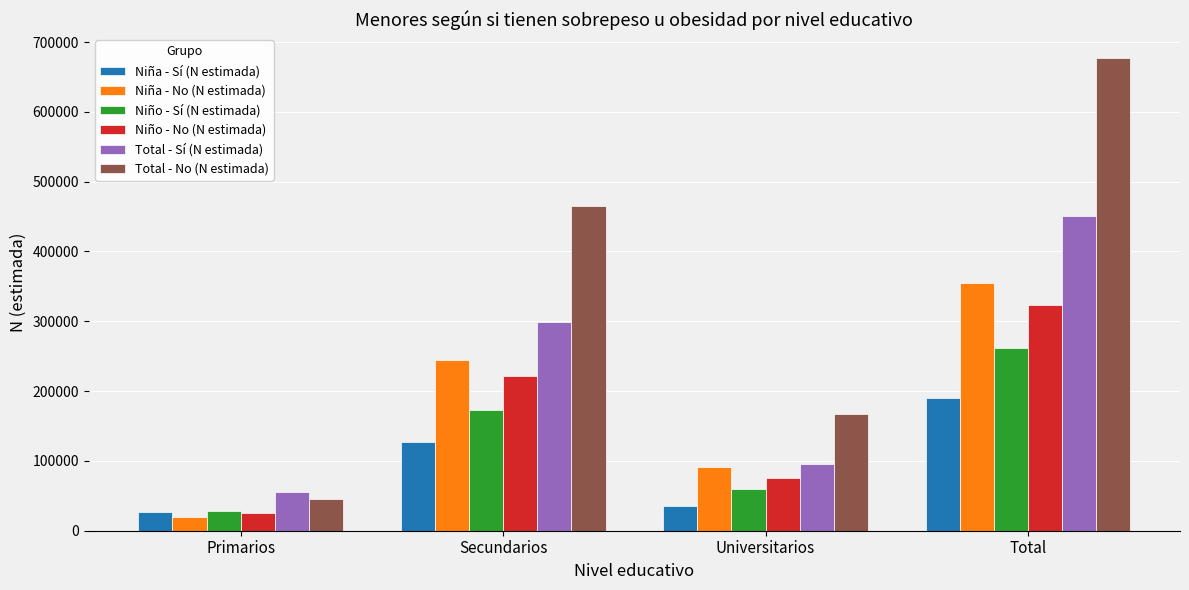

How many bars are there in total?

24